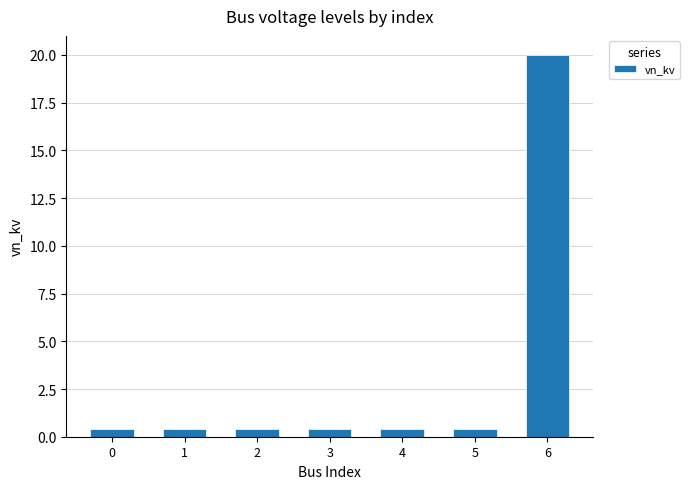

What is the value of the 6th bar from the left?

0.4